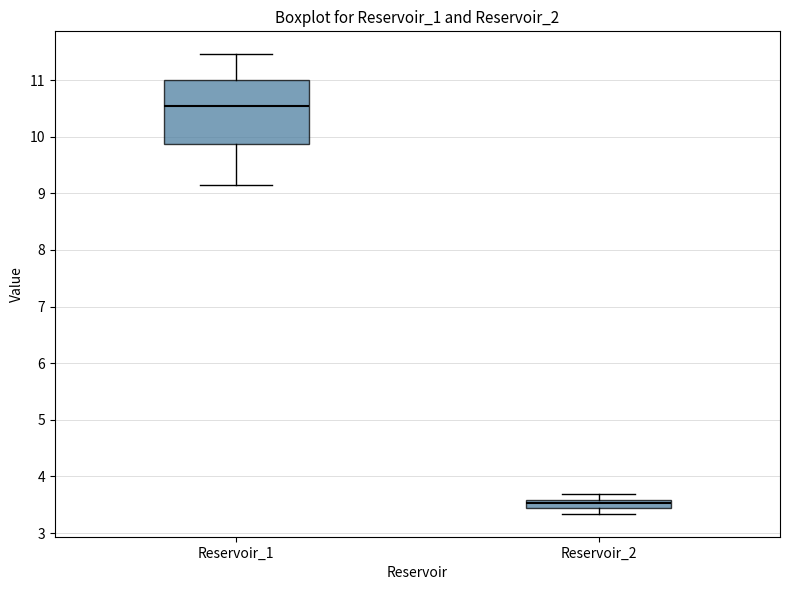

Where does the upper whisker of the box for Reservoir_1 end on the y-axis? The values are not printed on the chart, so give them approximately, as read against the axis.

11.5